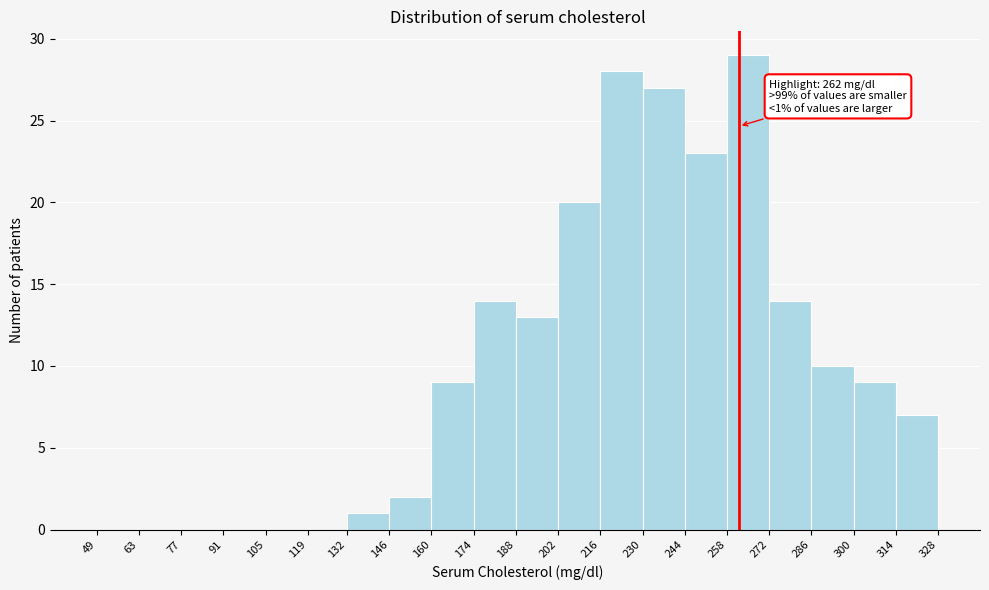

Over which range of the x-axis is the bar tallest?

258 to 272